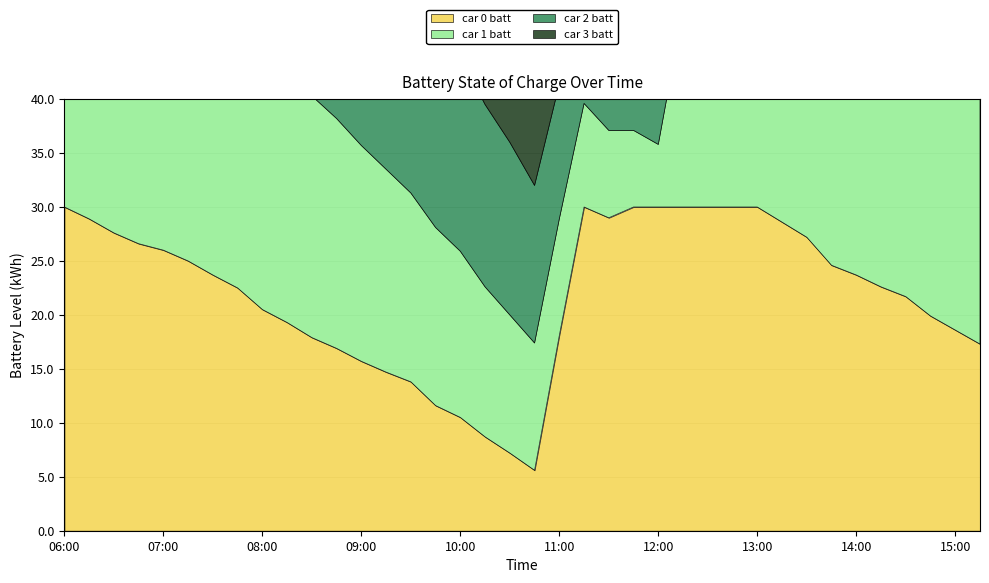

What is the value of the car 0 batt point at the 18th from the left?

8.7